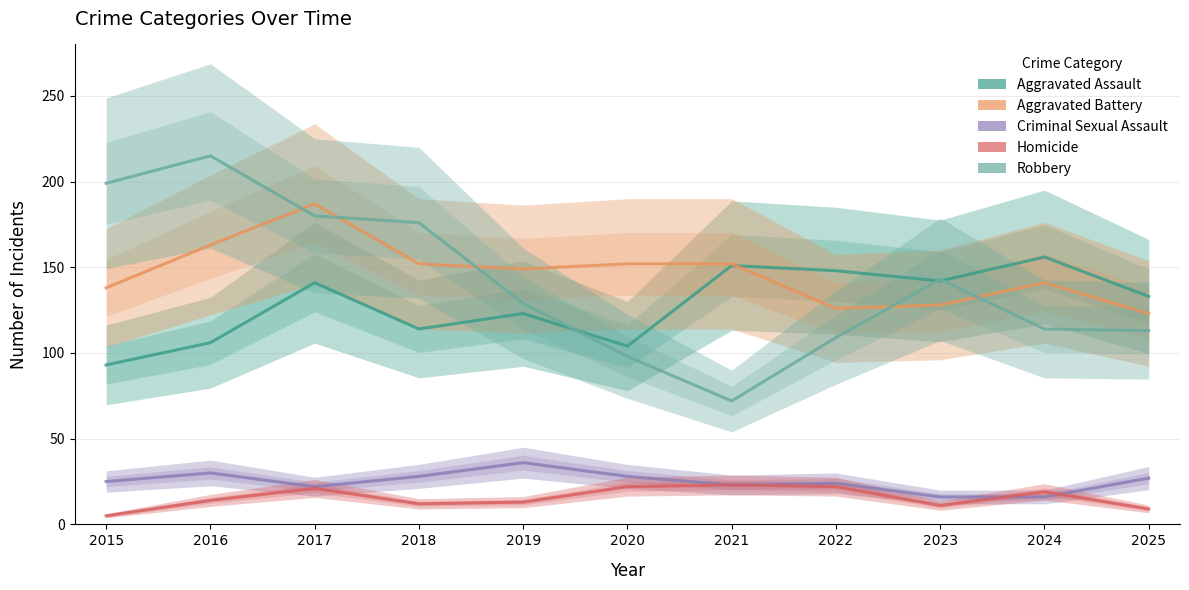

The value of Aggravated Battery at 2024 is 141. True or false?

True